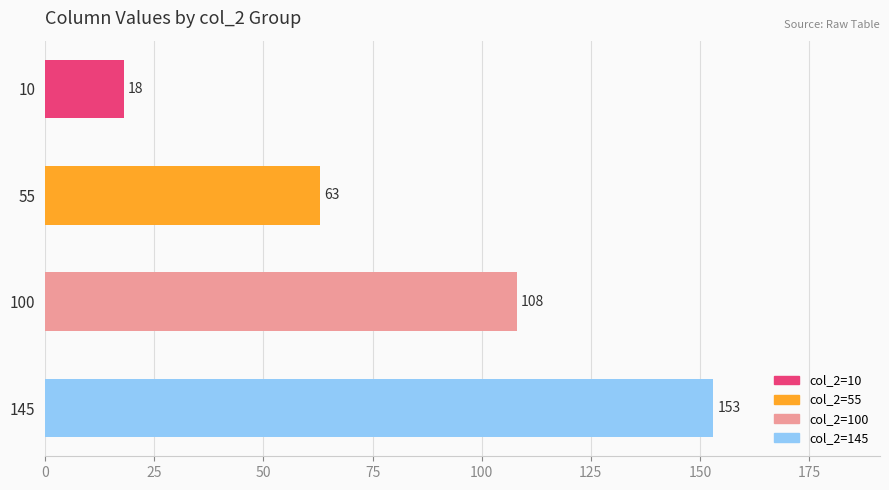

What is the sum of all values?

342